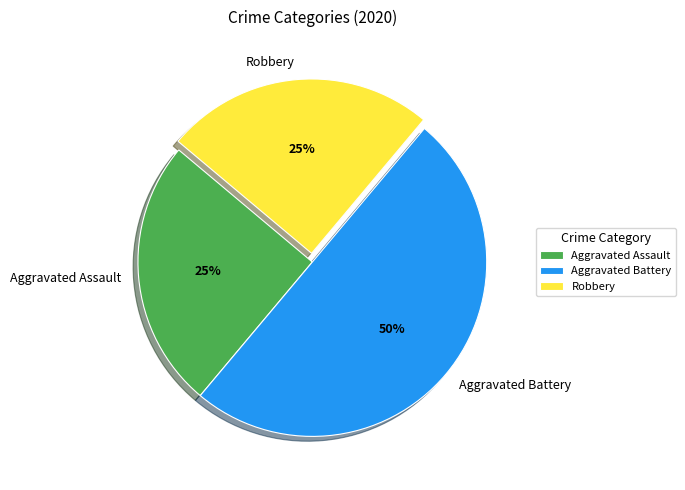

What is the ratio of the value at Aggravated Battery to the value at Robbery?

2.0